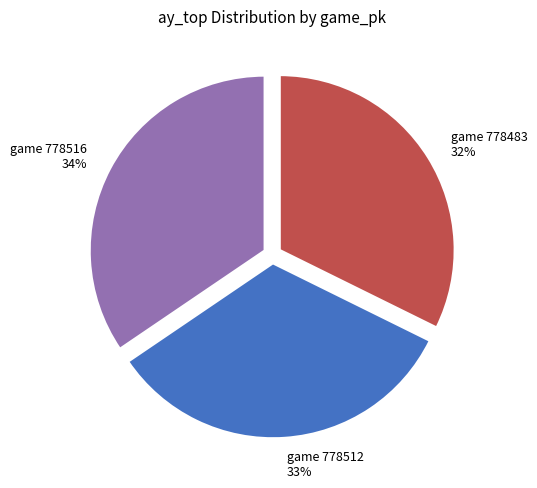

To the nearest percent, what is the difference between the largest and smallest slice percentages?

2%